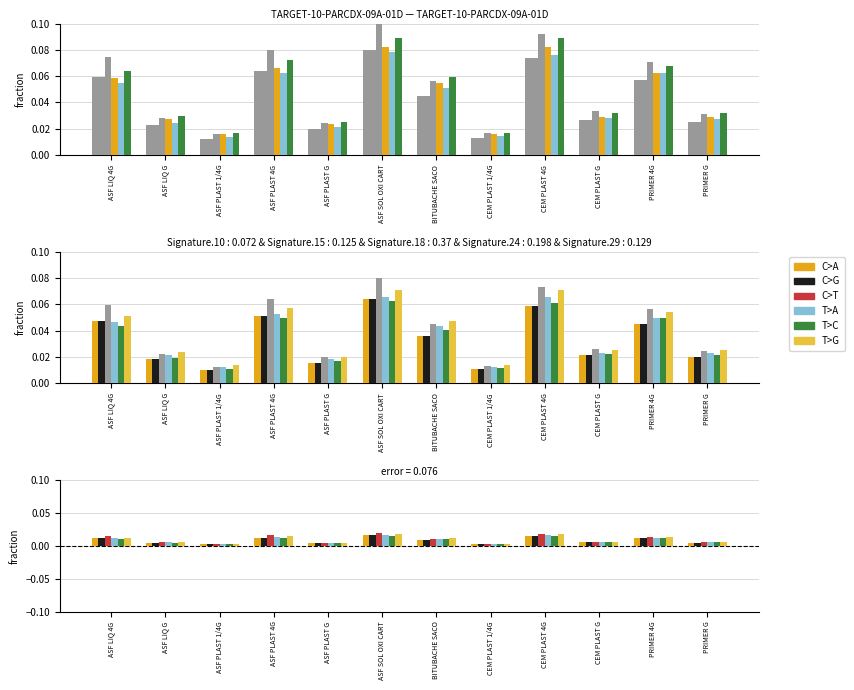

What is the label of the 5th bar from the right?

CEM PLAST 1/4G